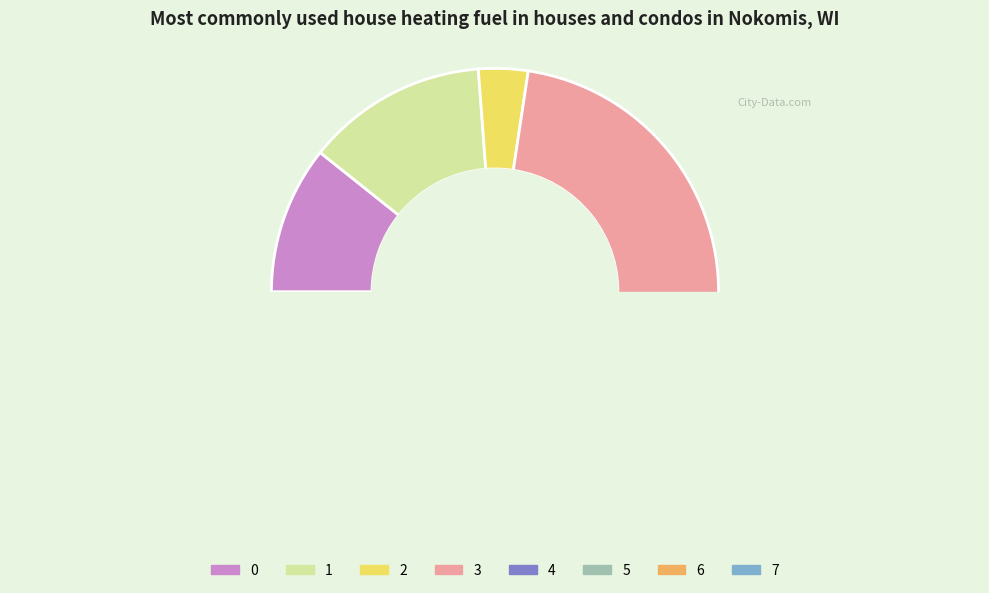

What is the change in value from 3 to 4?

-1